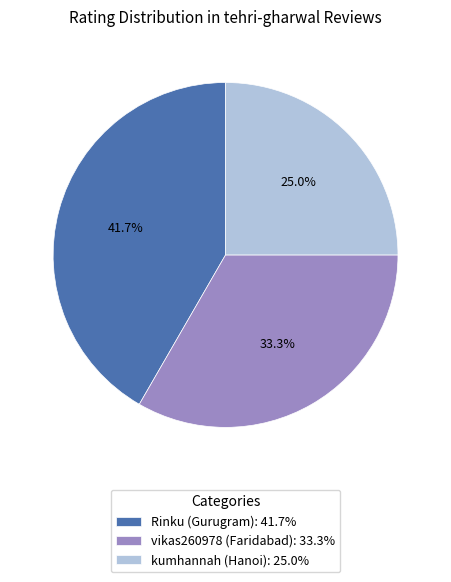

How many segments does this pie chart have?

3